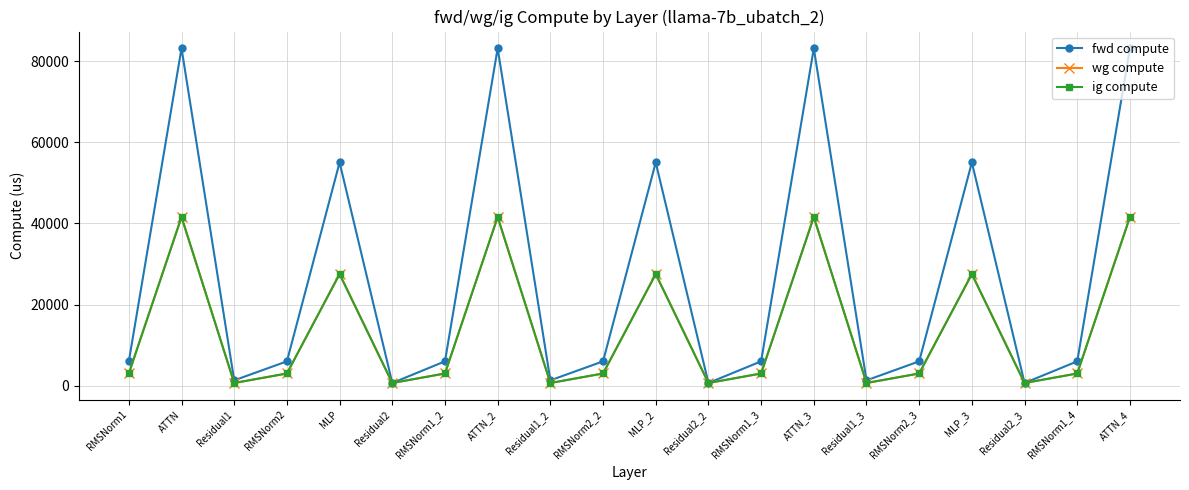

Which series has the largest total across all categories?

fwd compute